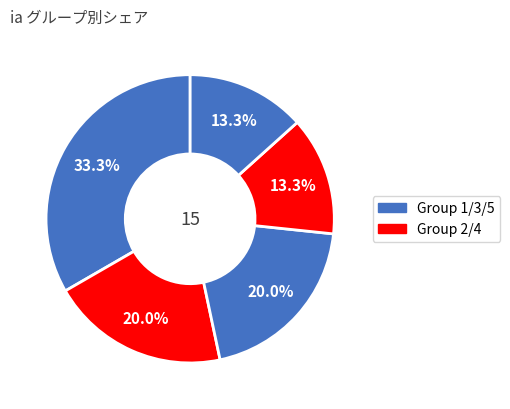

How many slices are in this pie chart?

5